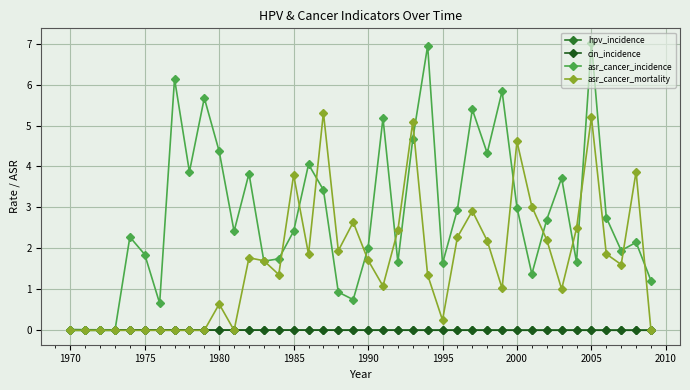

How many series are shown in this chart?

4